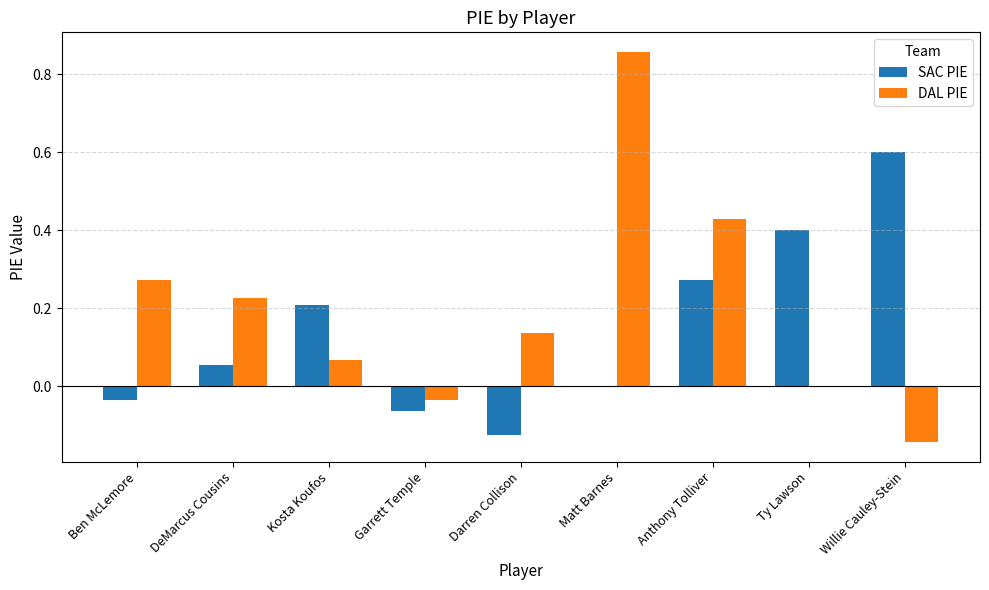

At which label is SAC PIE closest to 0?

Matt Barnes